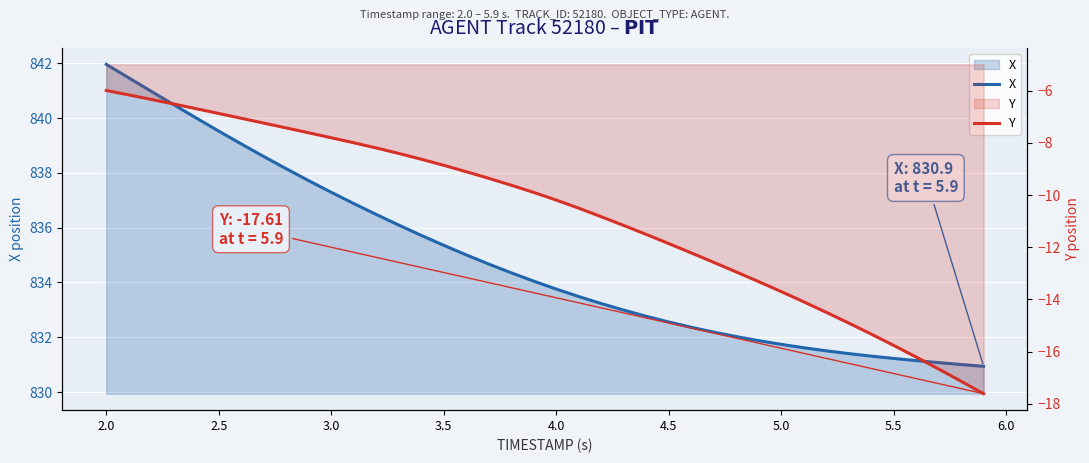

Reading left to right, list all the values displayed in this chart.

X: 842.0	841.5	841.0	840.5	840.0	839.5	839.1	838.6	838.2	837.7	837.3	836.9	836.5	836.1	835.7	835.4	835.0	834.7	834.4	834.0	833.8	833.5	833.2	833.0	832.8	832.6	832.4	832.2	832.0	831.9	831.7	831.6	831.5	831.4	831.3	831.2	831.1	831.1	831.0	830.9
Y: -6.0	-6.2	-6.3	-6.5	-6.7	-6.9	-7.1	-7.2	-7.4	-7.6	-7.8	-8.0	-8.2	-8.4	-8.6	-8.9	-9.1	-9.4	-9.6	-9.9	-10.2	-10.5	-10.8	-11.2	-11.5	-11.9	-12.2	-12.6	-12.9	-13.3	-13.7	-14.1	-14.5	-14.9	-15.3	-15.8	-16.2	-16.7	-17.1	-17.6